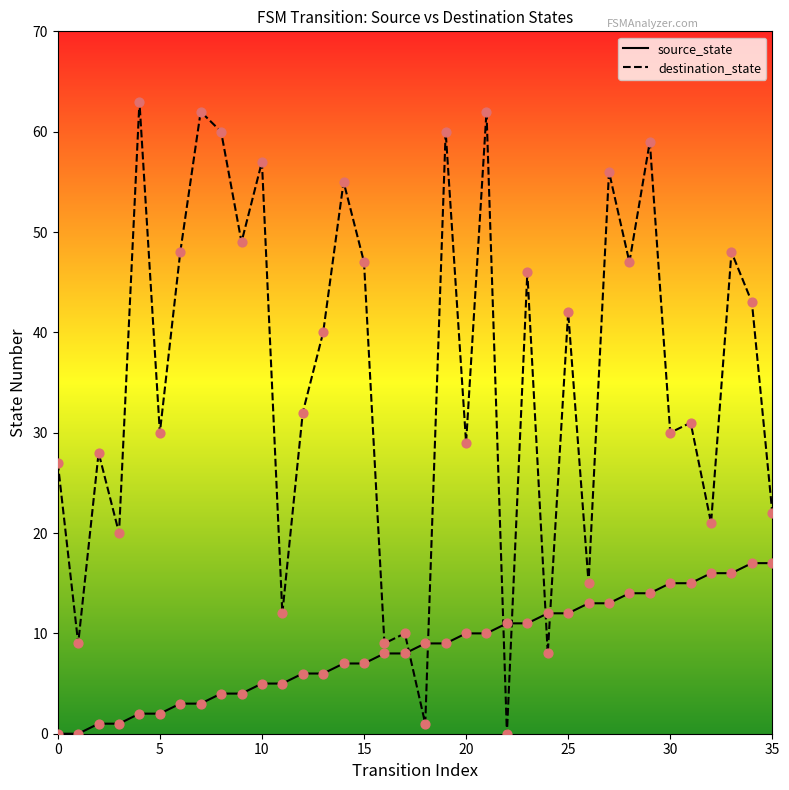

Which series has the widest spread of values?

destination_state